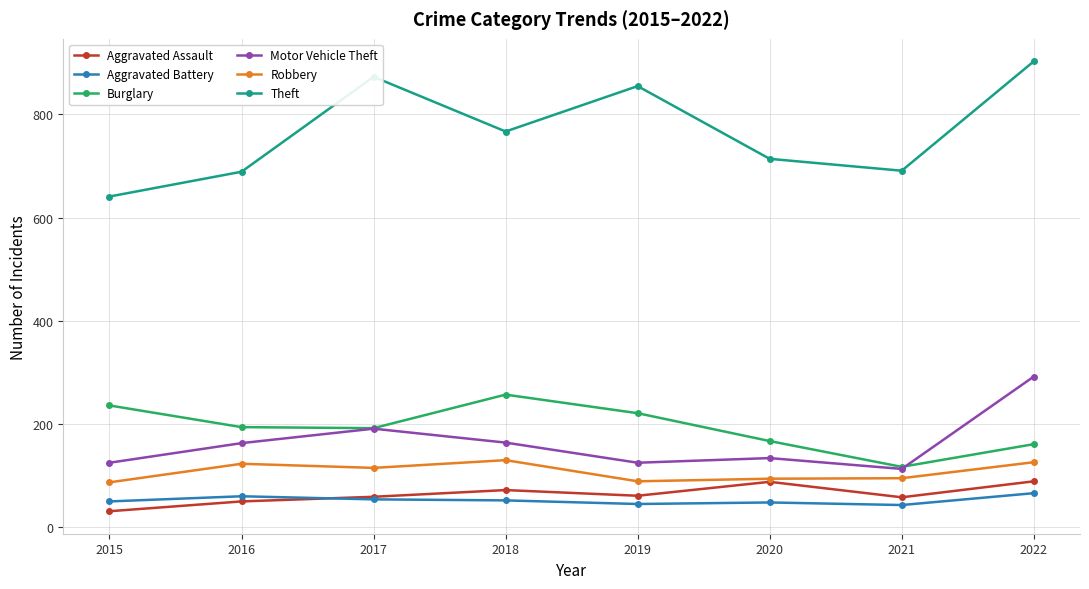

At which category does Theft reach its first local peak?

2017